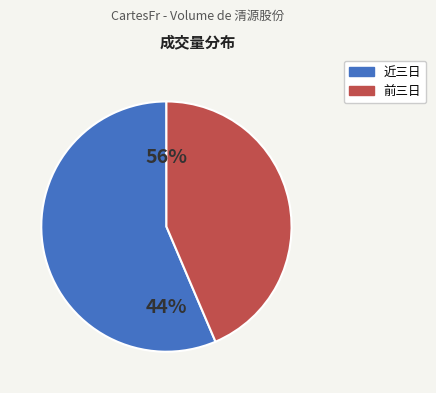

Is 2022-10-26 the majority of the pie?

No